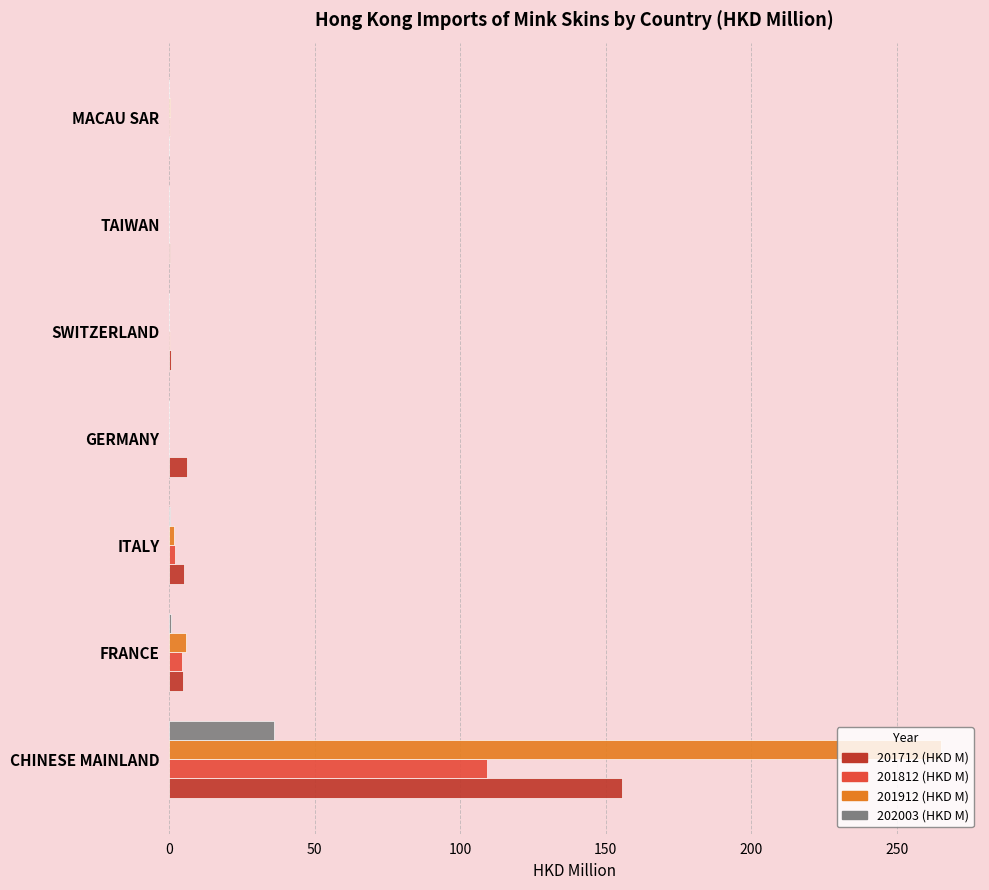

What is the average value of the 202003 (HKD M) series?

5.3